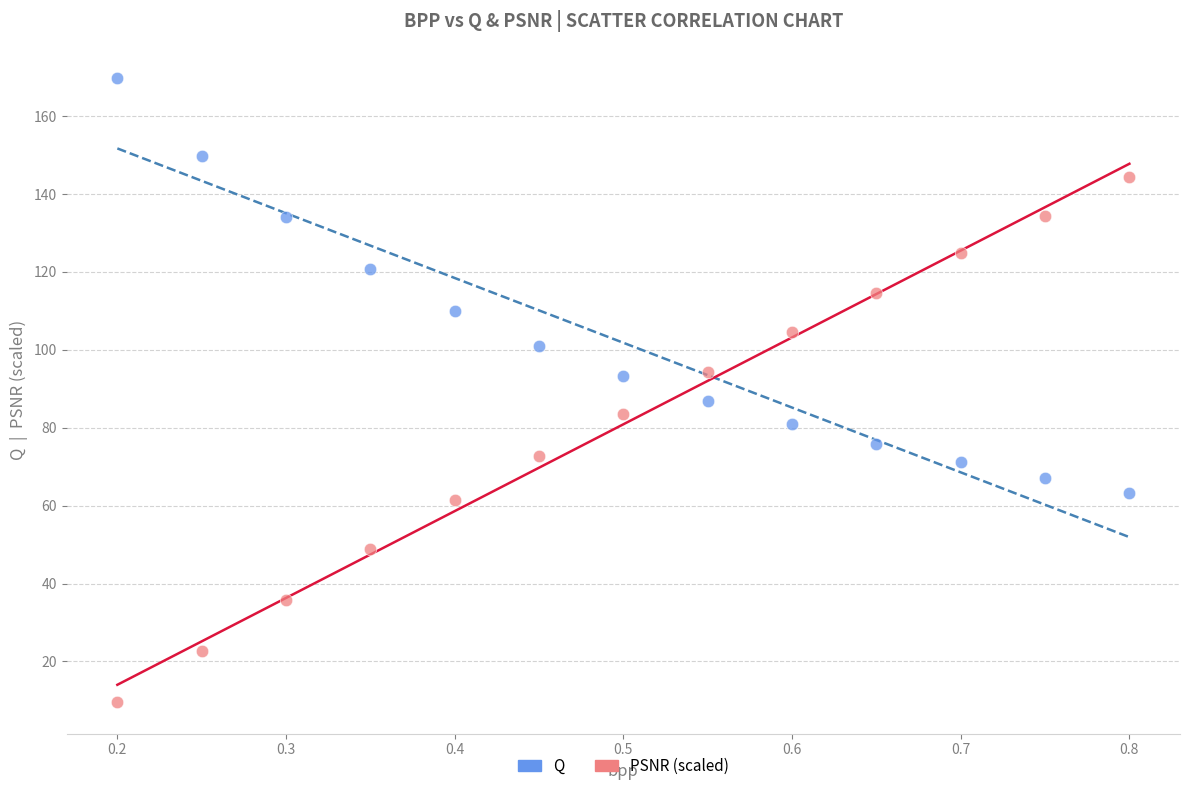

Across all series, what Y value is closest to 89?

86.8